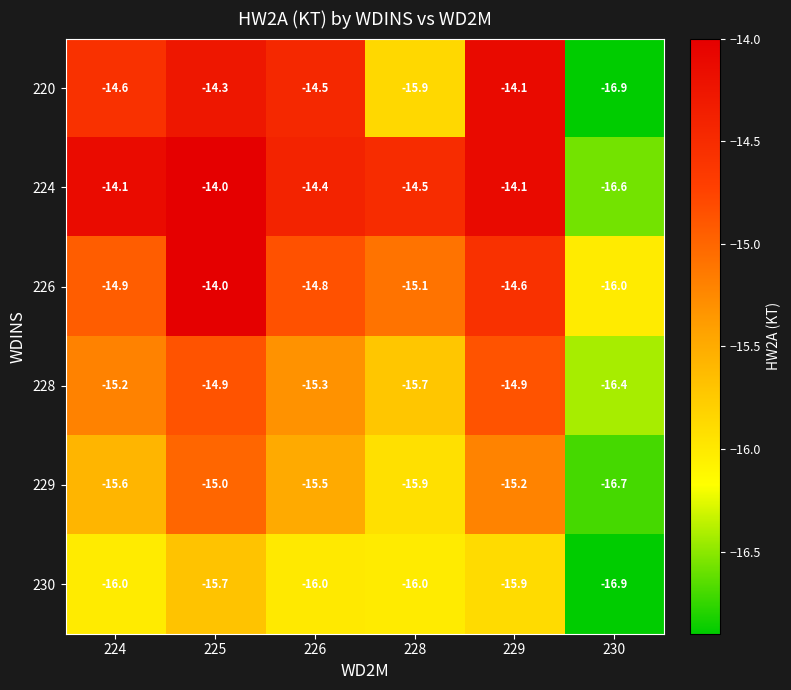

Read the 228 value at 230.

-16.4